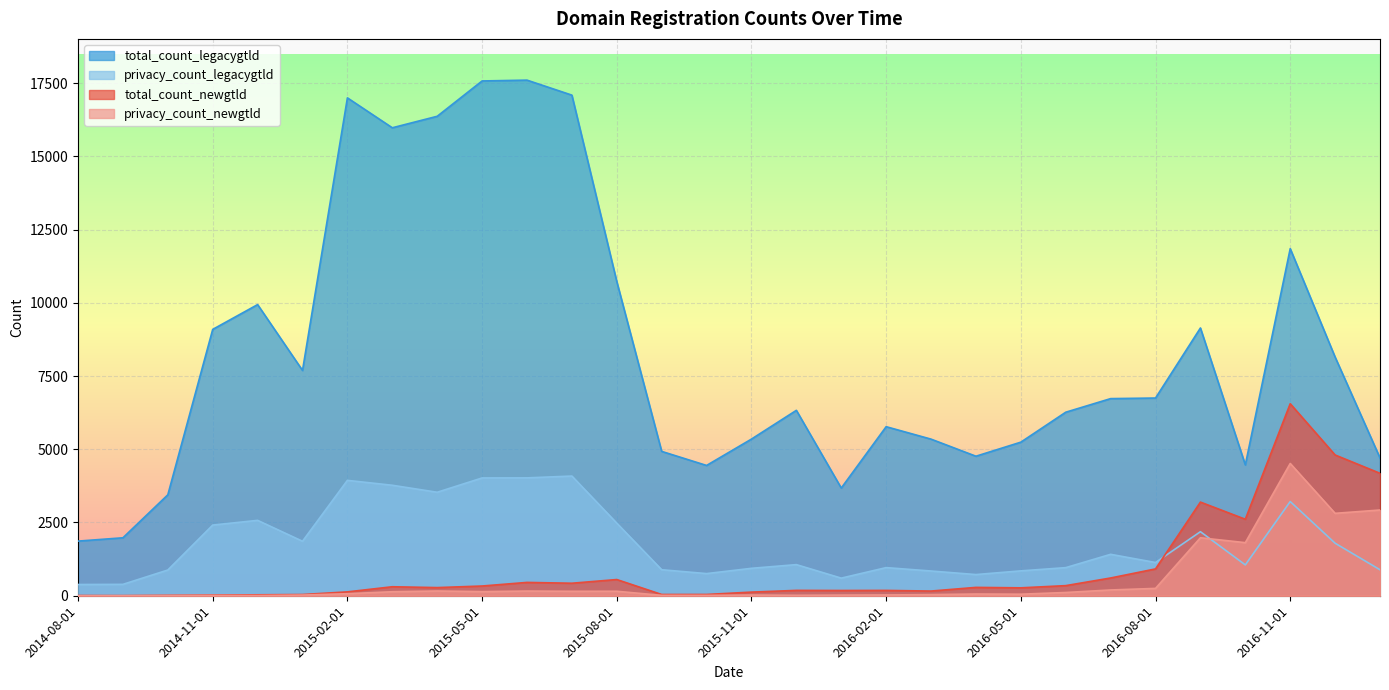

Reading left to right, transcribe all the data shown in this chart.

total_count_newgtld: 2014-08-01=7	2014-09-01=4	2014-10-01=14	2014-11-01=24	2014-12-01=32	2015-01-01=42	2015-02-01=132	2015-03-01=307	2015-04-01=278	2015-05-01=332	2015-06-01=455	2015-07-01=427	2015-08-01=553	2015-09-01=43	2015-10-01=44	2015-11-01=124	2015-12-01=183	2016-01-01=179	2016-02-01=182	2016-03-01=160	2016-04-01=285	2016-05-01=270	2016-06-01=345	2016-07-01=606	2016-08-01=916	2016-09-01=3196	2016-10-01=2611	2016-11-01=6554	2016-12-01=4804	2017-01-01=4179
total_count_legacygtld: 2014-08-01=1865	2014-09-01=1978	2014-10-01=3445	2014-11-01=9091	2014-12-01=9937	2015-01-01=7690	2015-02-01=16993	2015-03-01=15972	2015-04-01=16364	2015-05-01=17570	2015-06-01=17598	2015-07-01=17086	2015-08-01=10724	2015-09-01=4927	2015-10-01=4447	2015-11-01=5347	2015-12-01=6328	2016-01-01=3676	2016-02-01=5770	2016-03-01=5345	2016-04-01=4762	2016-05-01=5242	2016-06-01=6264	2016-07-01=6728	2016-08-01=6748	2016-09-01=9139	2016-10-01=4466	2016-11-01=11847	2016-12-01=8146	2017-01-01=4703
privacy_count_legacygtld: 2014-08-01=384	2014-09-01=389	2014-10-01=878	2014-11-01=2412	2014-12-01=2573	2015-01-01=1860	2015-02-01=3938	2015-03-01=3771	2015-04-01=3532	2015-05-01=4020	2015-06-01=4023	2015-07-01=4085	2015-08-01=2478	2015-09-01=888	2015-10-01=756	2015-11-01=936	2015-12-01=1062	2016-01-01=601	2016-02-01=960	2016-03-01=844	2016-04-01=723	2016-05-01=849	2016-06-01=959	2016-07-01=1414	2016-08-01=1134	2016-09-01=2186	2016-10-01=1053	2016-11-01=3215	2016-12-01=1793	2017-01-01=887
privacy_count_newgtld: 2014-08-01=0	2014-09-01=1	2014-10-01=6	2014-11-01=11	2014-12-01=7	2015-01-01=23	2015-02-01=69	2015-03-01=137	2015-04-01=162	2015-05-01=141	2015-06-01=160	2015-07-01=152	2015-08-01=153	2015-09-01=13	2015-10-01=12	2015-11-01=24	2015-12-01=15	2016-01-01=22	2016-02-01=27	2016-03-01=39	2016-04-01=59	2016-05-01=53	2016-06-01=111	2016-07-01=197	2016-08-01=251	2016-09-01=1979	2016-10-01=1812	2016-11-01=4515	2016-12-01=2813	2017-01-01=2926